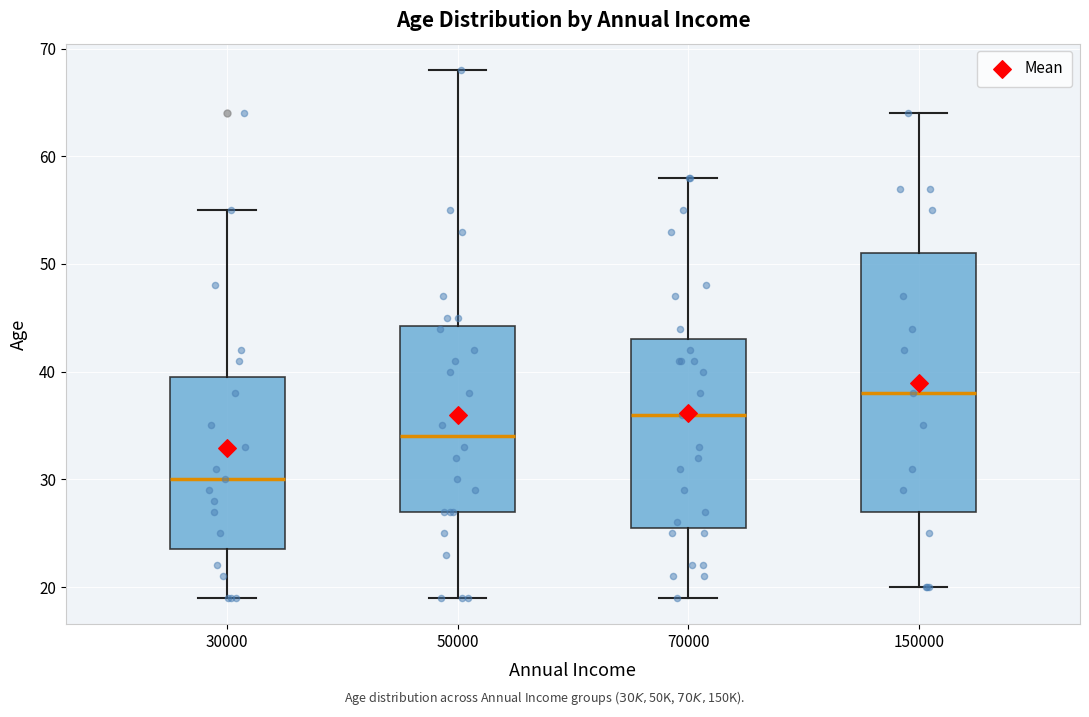

Reading left to right, transcribe this box plot: for each box, give where its median line is, the range the box spans, and where its two whiskers end, as read against the y-axis. The values are not printed on the chart, so give them approximately, as read against the axis.

30000: median 30, box 24 to 40, whiskers 19 to 55
50000: median 34, box 27 to 44, whiskers 19 to 68
70000: median 36, box 26 to 43, whiskers 19 to 58
150000: median 38, box 27 to 51, whiskers 20 to 64